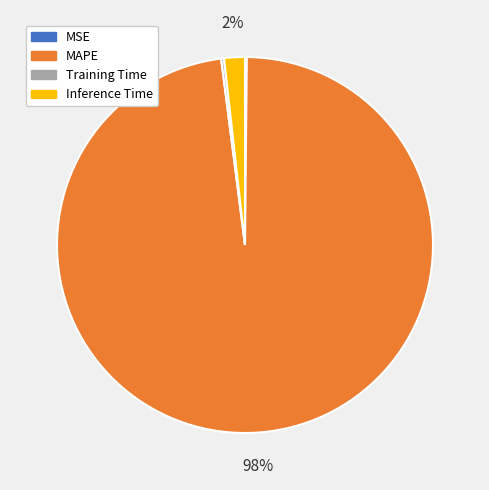

Between MAPE and Inference Time, which is larger?

MAPE